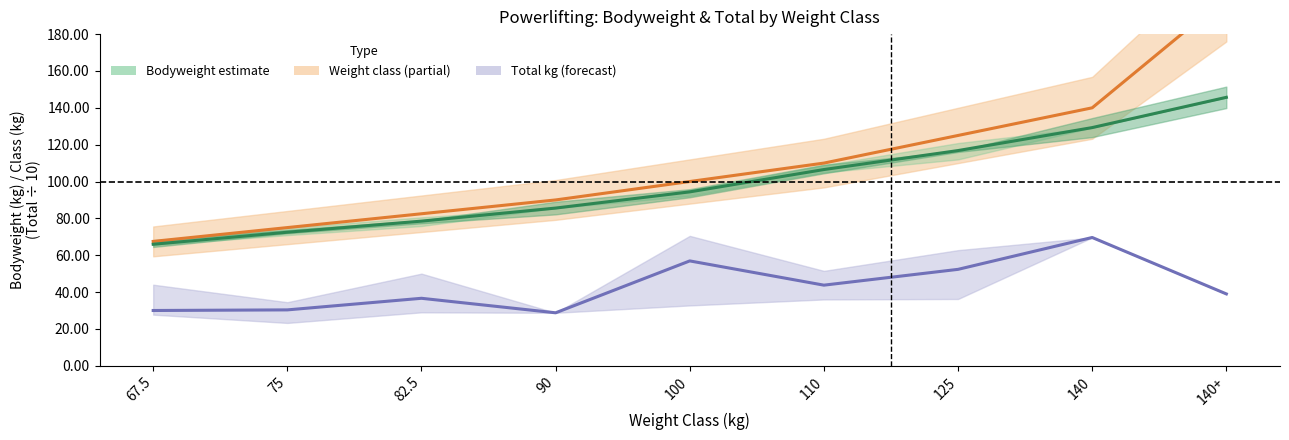

What is the total value across all series at 90?

204.3